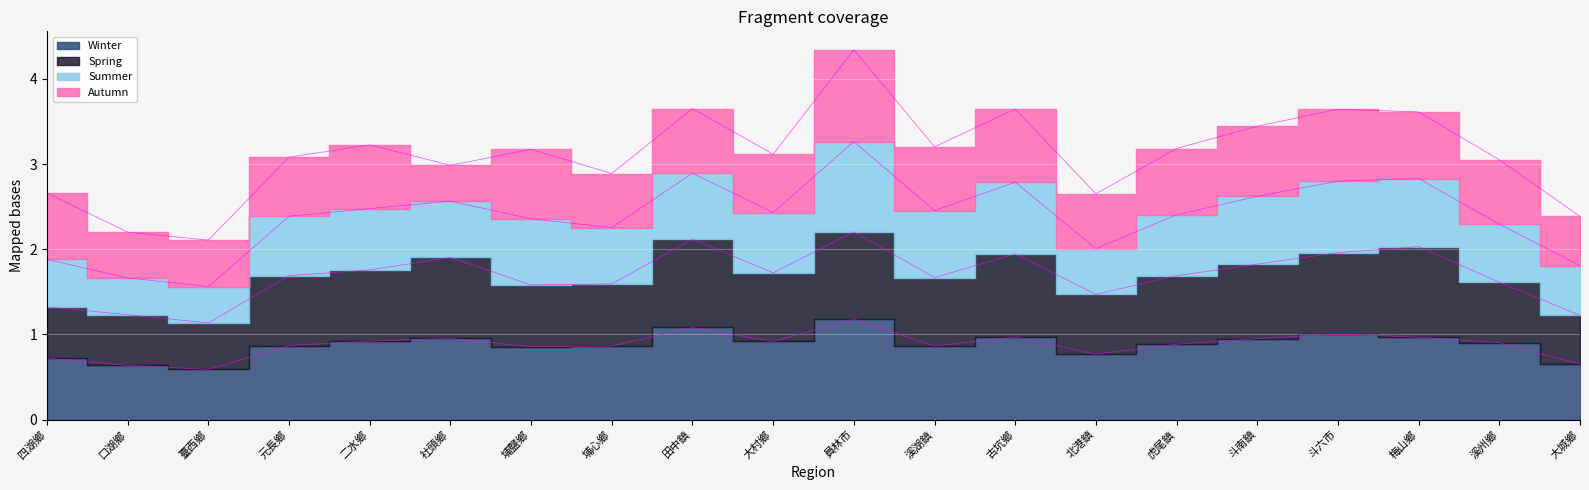

What is the value of the spring point at the 9th from the left?

2.1